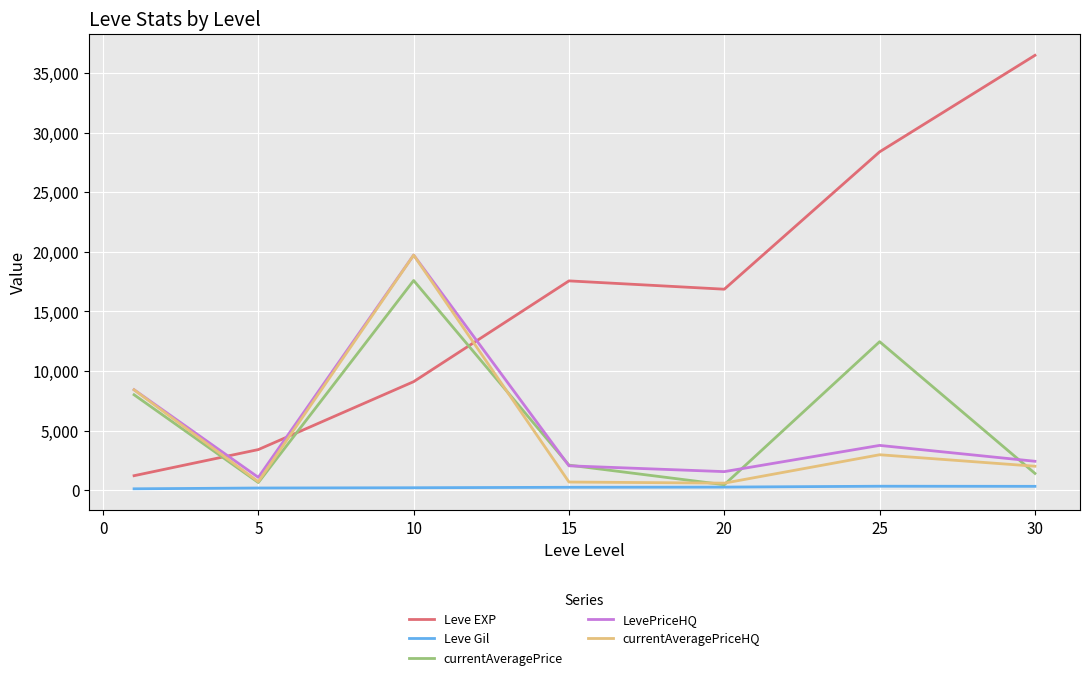

Which series has the largest total across all categories?

Leve EXP